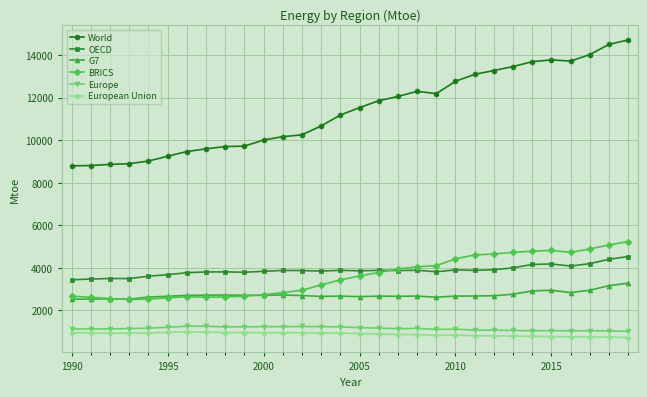

Which series has the widest spread of values?

World